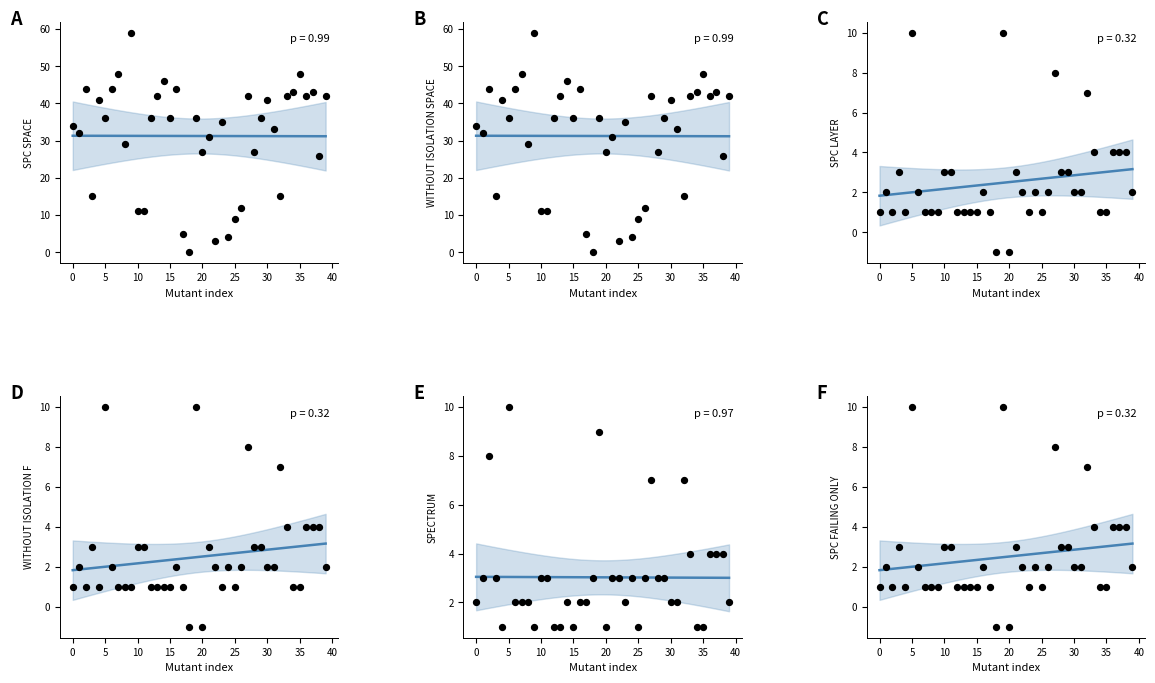

Is the value of WITHOUT_ISOLATION_SPACE at 34 greater than the value of SPC_LAYER at 5?

Yes